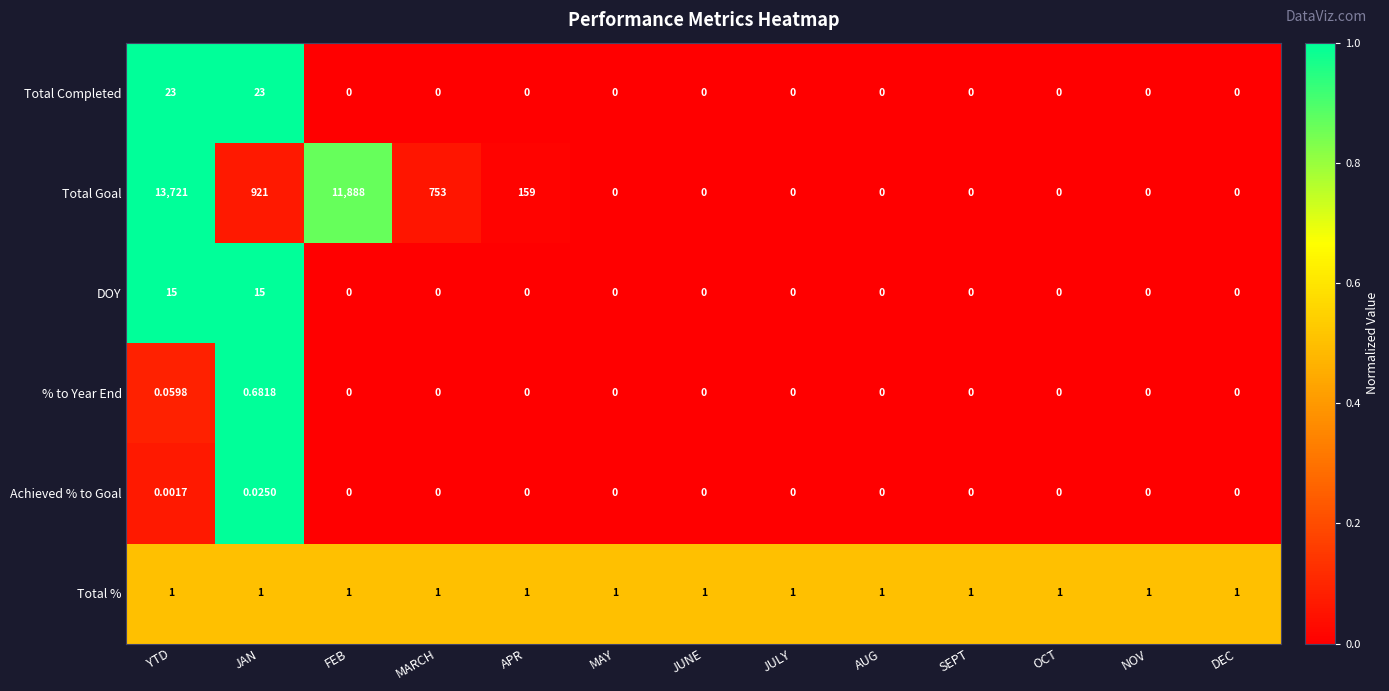

How many values in Total Completed are above zero?

2